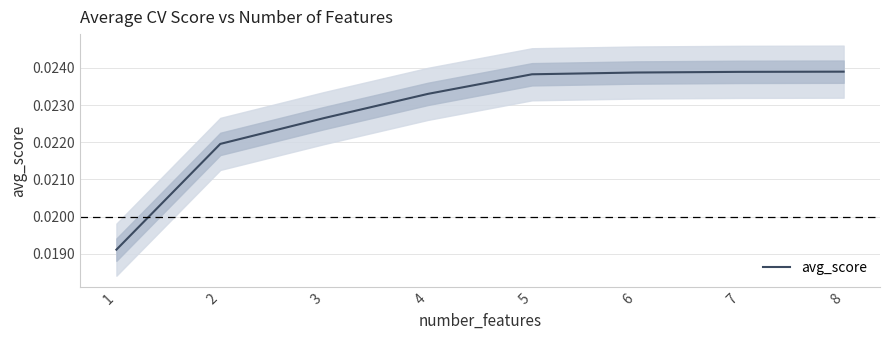

Rank the categories by value from lowest to highest.

1, 2, 3, 4, 5, 6, 7, 8